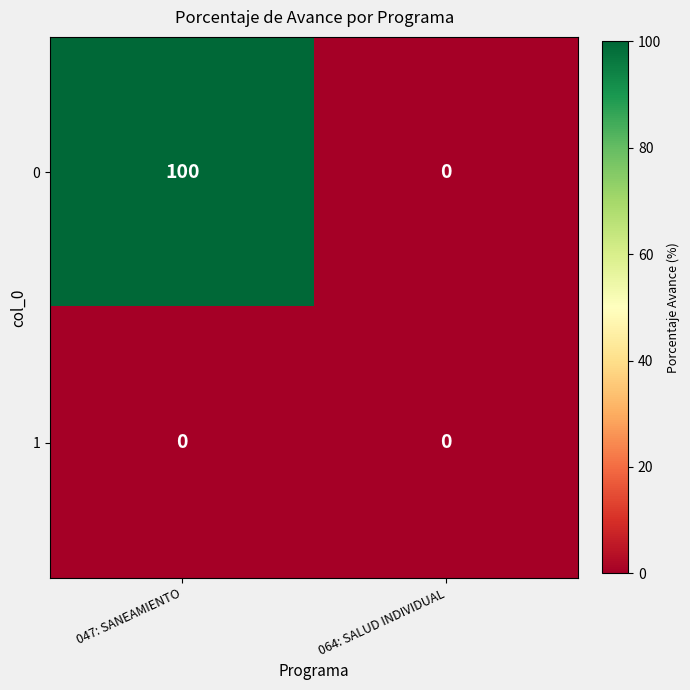

Reading left to right, list all the values displayed in this chart.

0: 100	0
1: 0	0